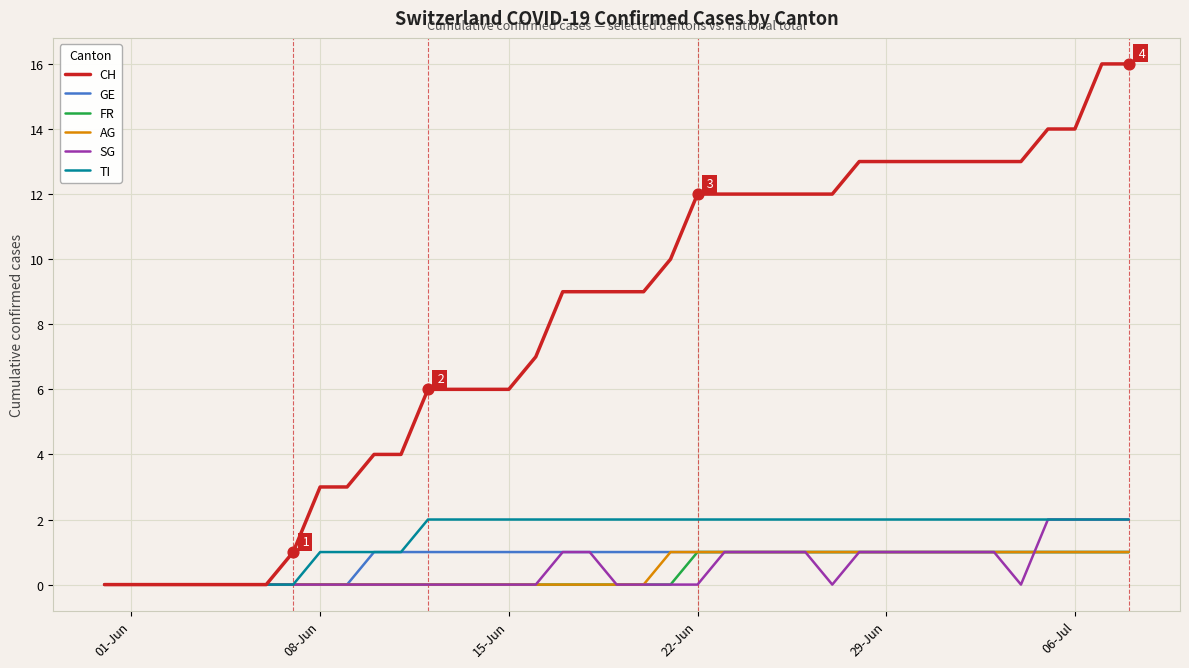

What are all the series names shown in the legend?

CH, GE, FR, AG, SG, TI